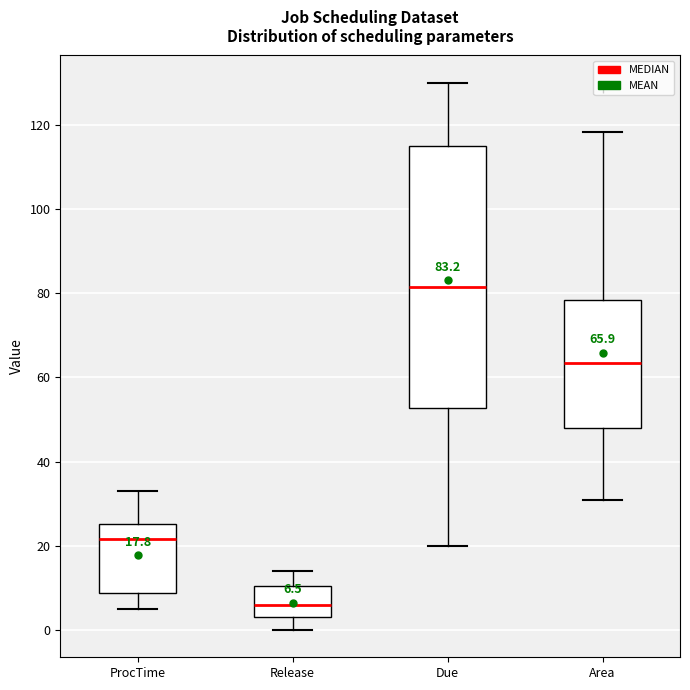

Comparing the boxes themselves (not the whiskers), which one is the tallest?

Due